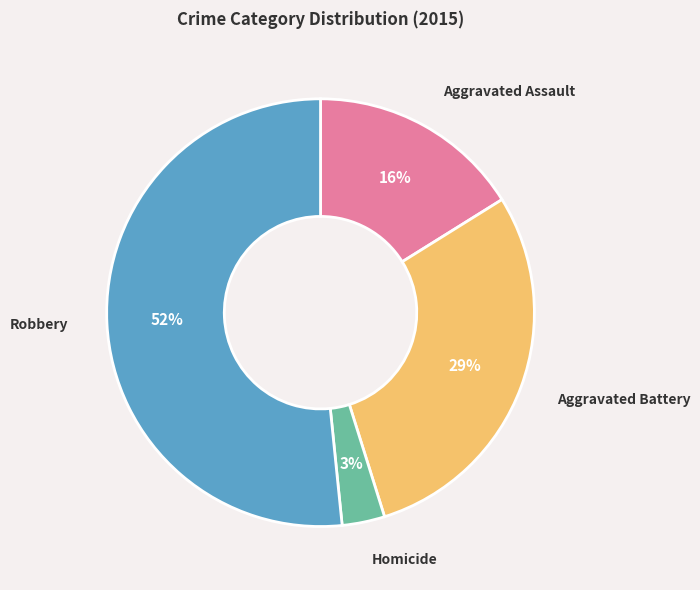

To the nearest percent, what portion does Aggravated Battery represent?

29%